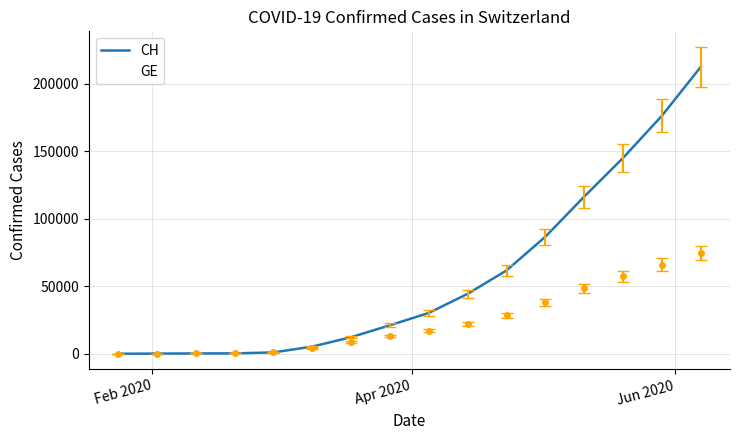

What is the difference between the second highest and minimum values in the CH series?

176447